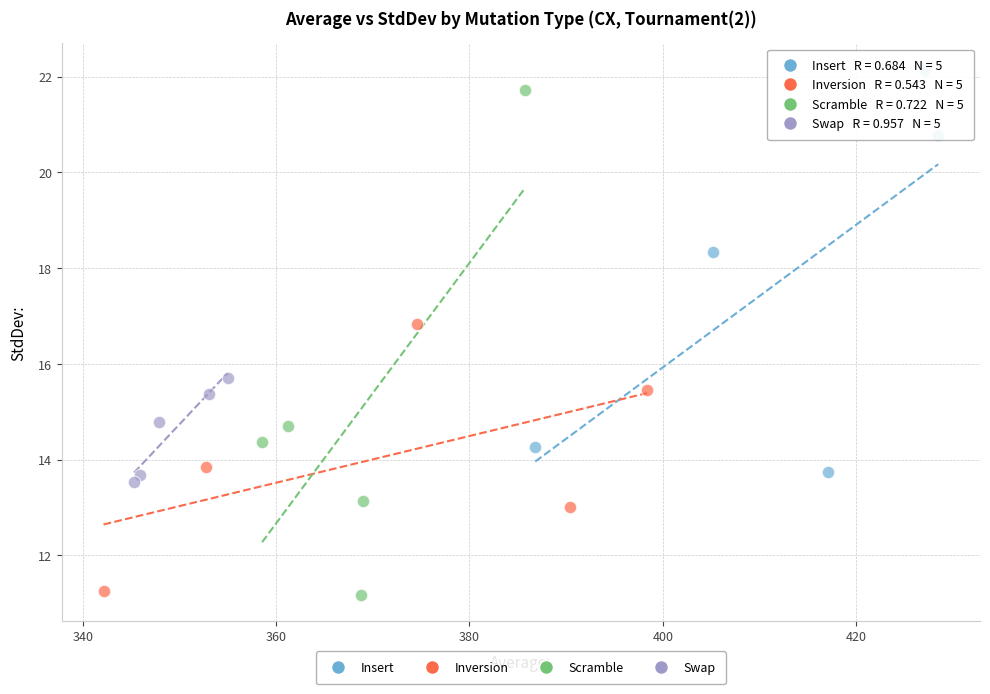

Which series reaches the maximum Y coordinate?

Insert